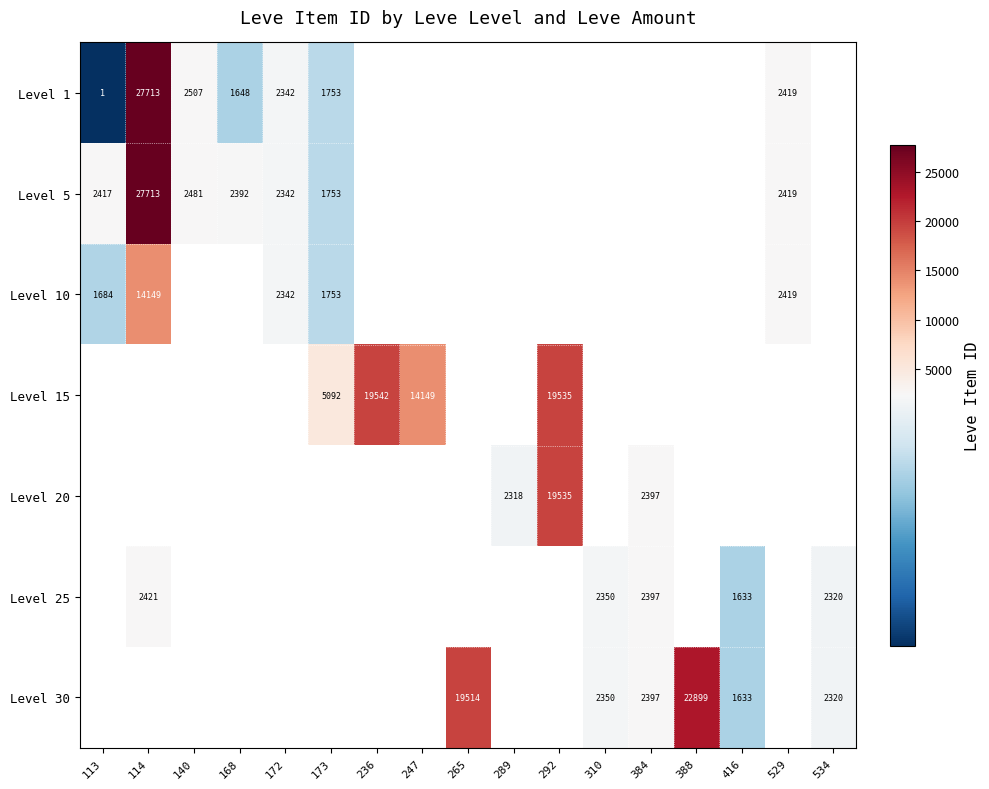

Is it true that Level 10 equals 662 at 113?

False